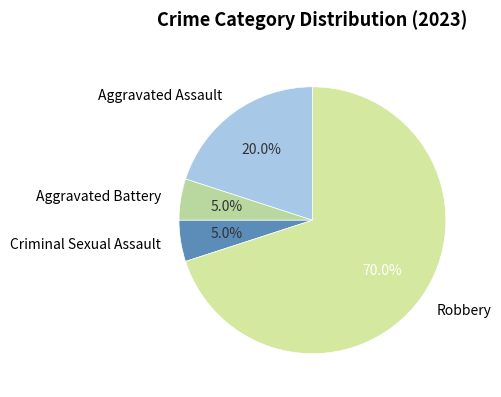

Do Aggravated Assault and Robbery together represent more than half of the pie?

Yes